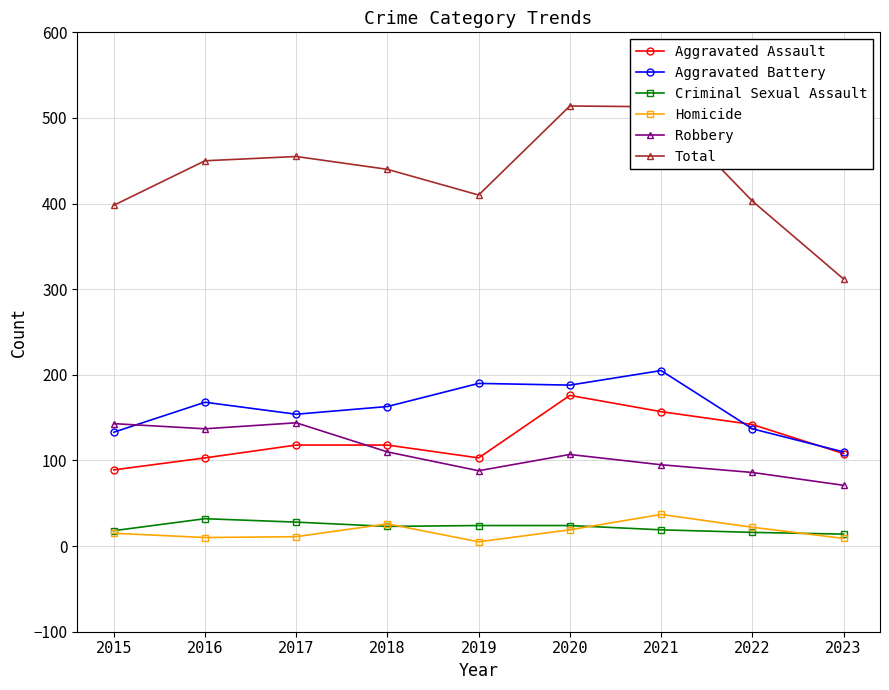

How many values in the Total series are below 440?

4